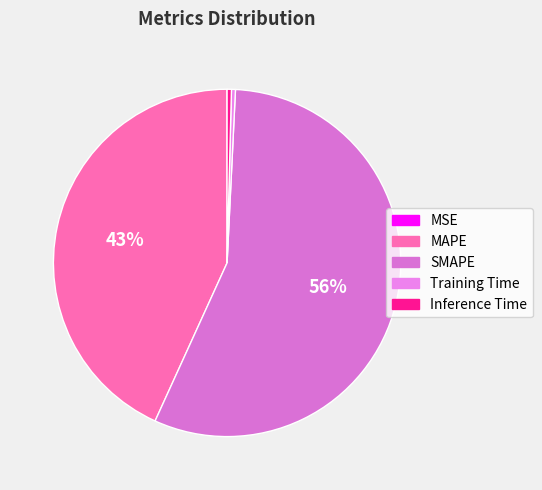

Count the number of slices in the pie.

5